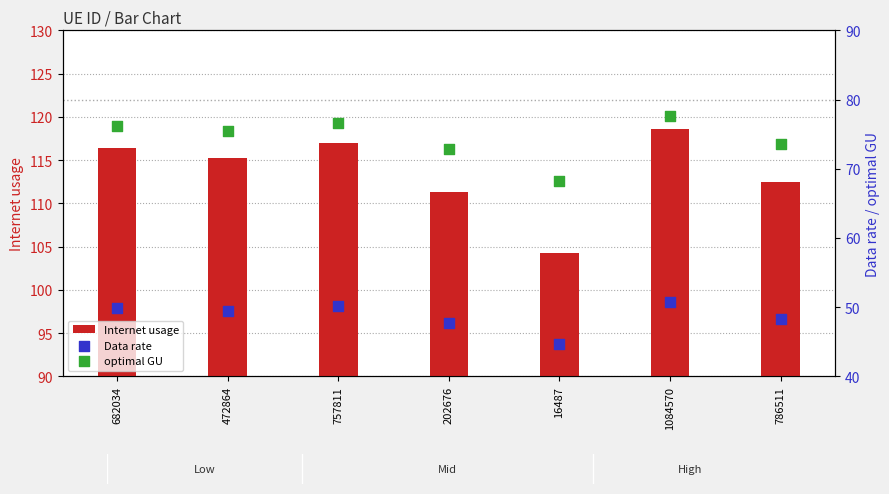

Which series reaches the maximum Y coordinate?

Internet usage